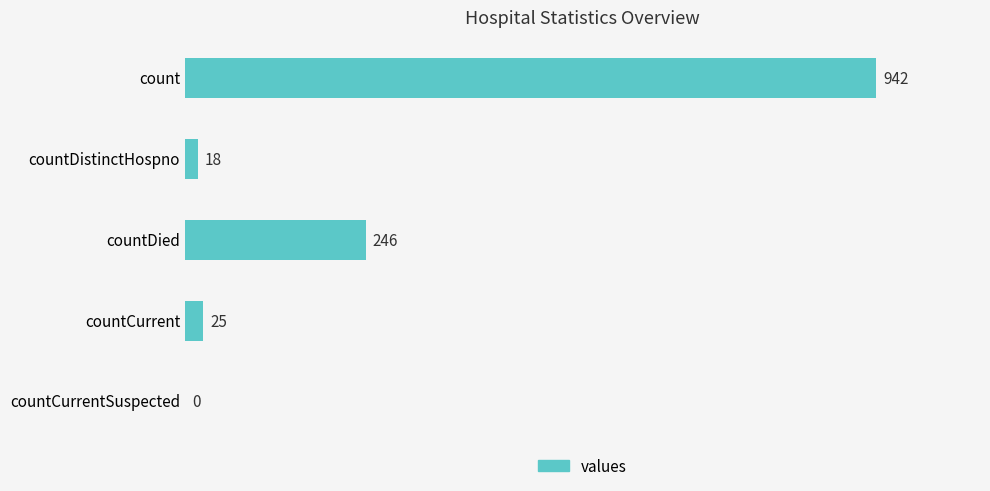

Which has a higher value, count or countCurrentSuspected?

count